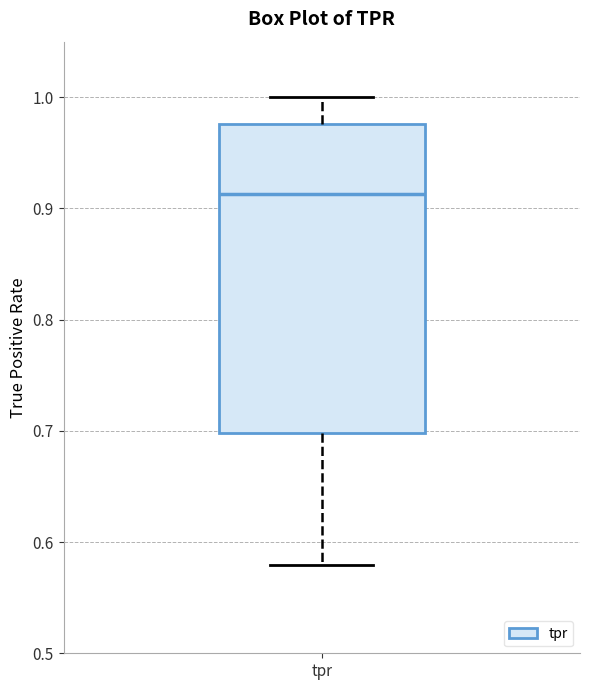

Transcribe this box plot: give where the median line is, the range the box spans, and where the two whiskers end, as read against the y-axis. The values are not printed on the chart, so give them approximately, as read against the axis.

median 0.91, box 0.70 to 0.98, whiskers 0.58 to 1.00